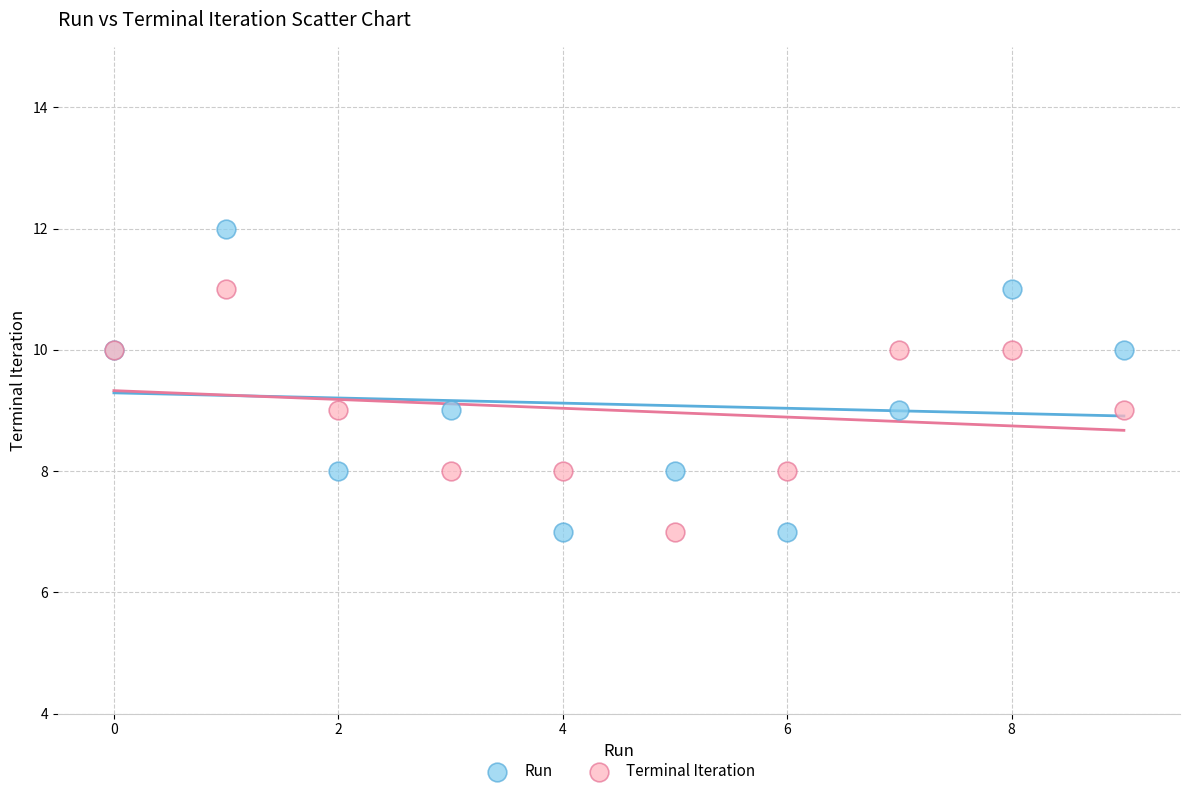

Which series has the largest Y range (max minus min)?

Run